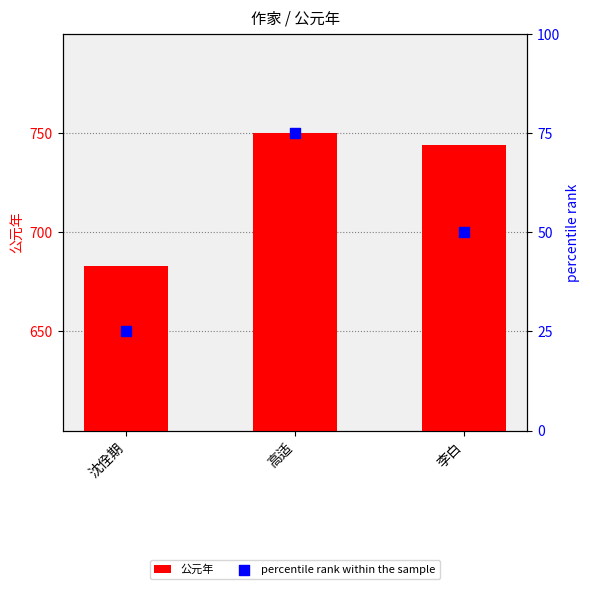

Is the value of 公元年 at 高适 greater than the value of percentile rank within the sample at 沈佺期?

Yes